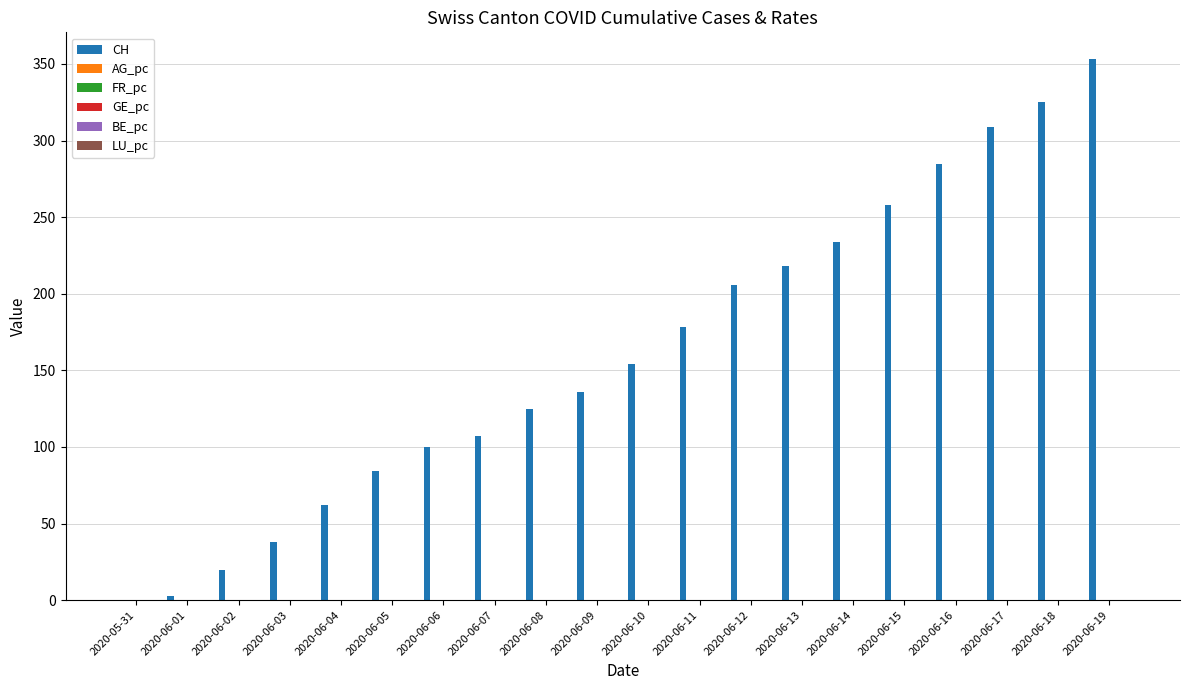

Which series has the largest range (max minus min)?

CH